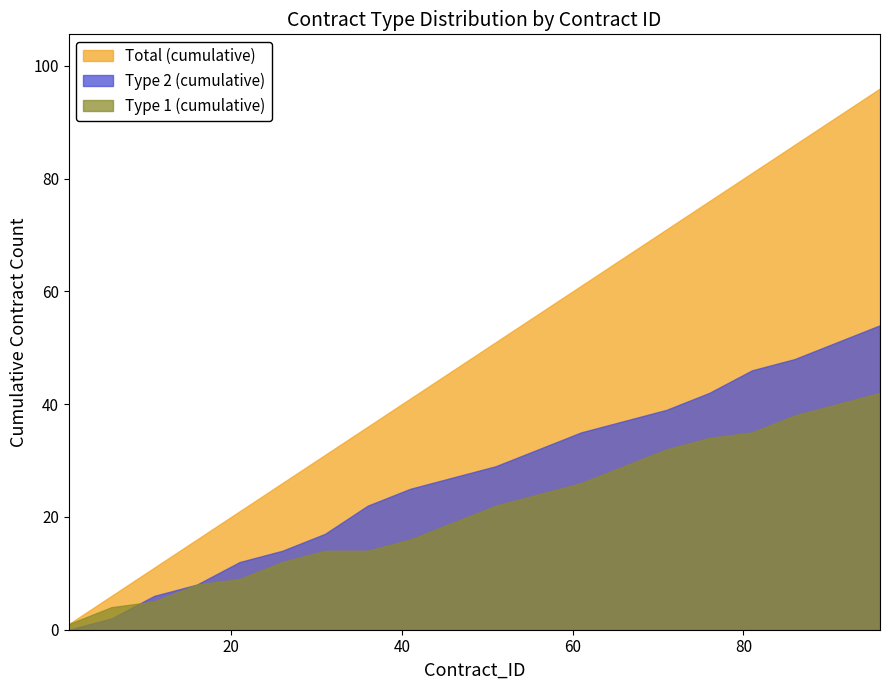

Rank the series at 16 from lowest to highest value.

Type 2 (cumulative), Type 1 (cumulative), Total (cumulative)